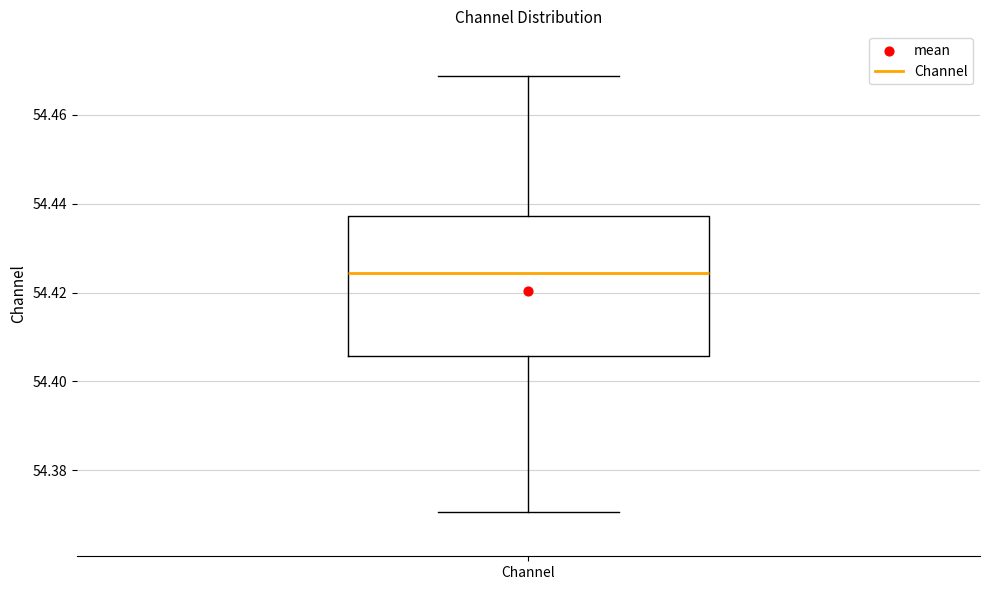

Read this box plot against the y-axis: the position of the median line, the range covered by the box, and the ends of both whiskers. The values are not printed on the chart, so give them approximately, as read against the axis.

median 54.424, box 54.406 to 54.438, whiskers 54.370 to 54.468